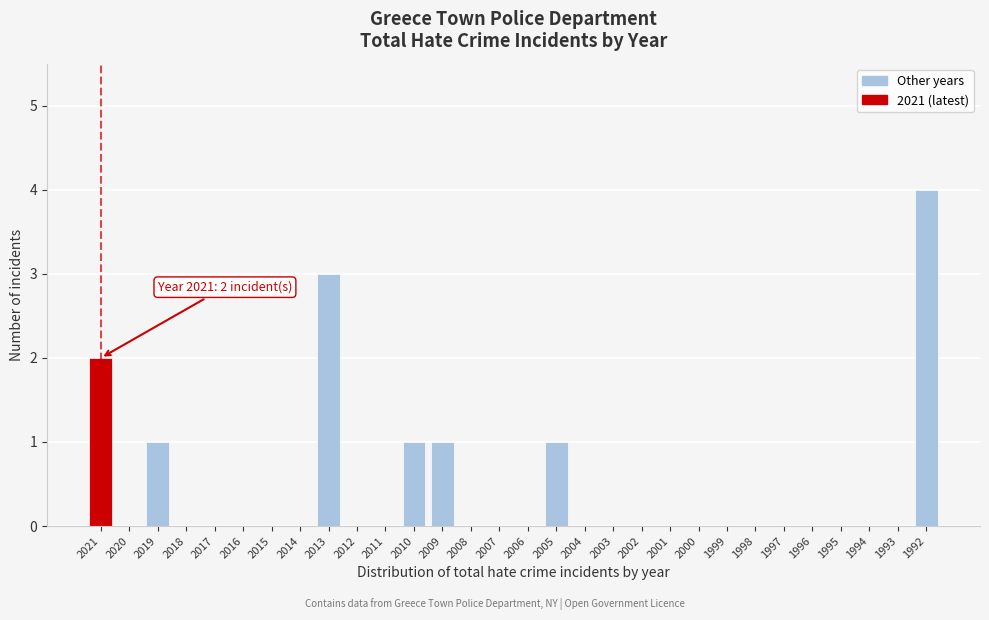

Reading left to right, what are all the values shown in this chart?

2021=2	2020=0	2019=1	2018=0	2017=0	2016=0	2015=0	2014=0	2013=3	2012=0	2011=0	2010=1	2009=1	2008=0	2007=0	2006=0	2005=1	2004=0	2003=0	2002=0	2001=0	2000=0	1999=0	1998=0	1997=0	1996=0	1995=0	1994=0	1993=0	1992=4